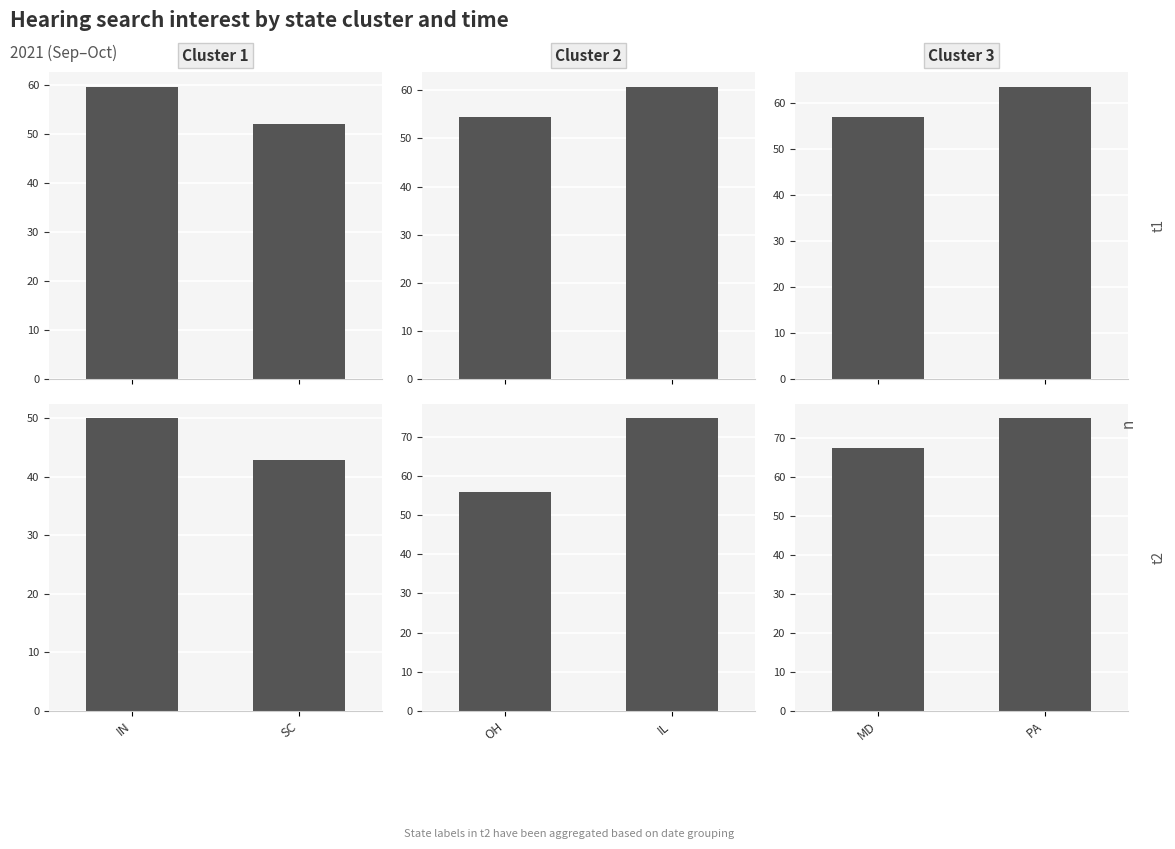

Which series has the largest range (max minus min)?

OH / IL